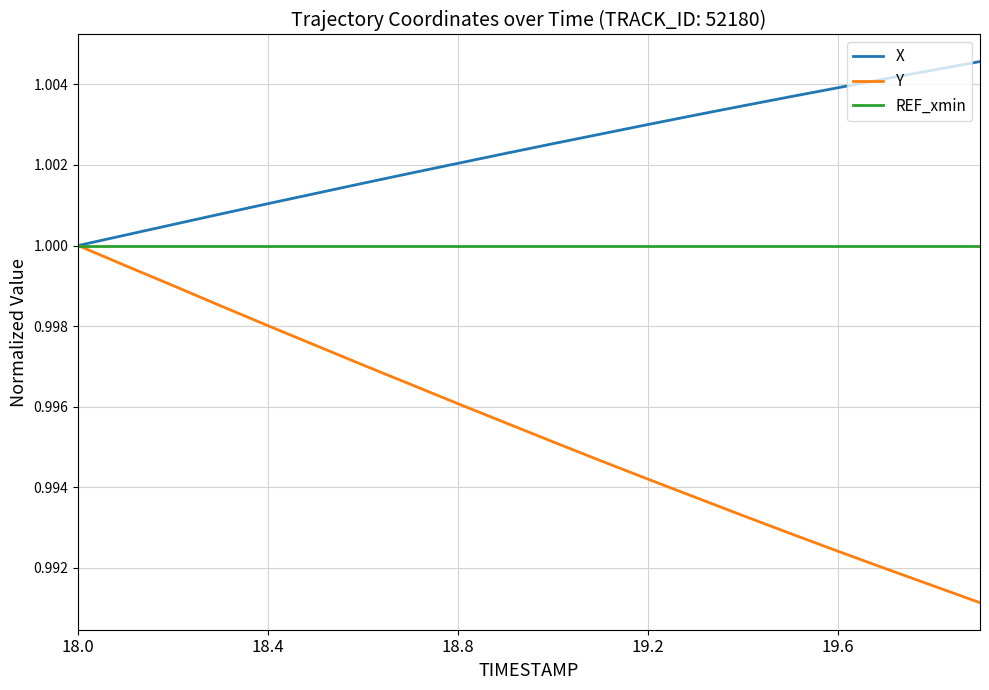

Rank the series by their average value, from highest to lowest.

X, REF_xmin, Y